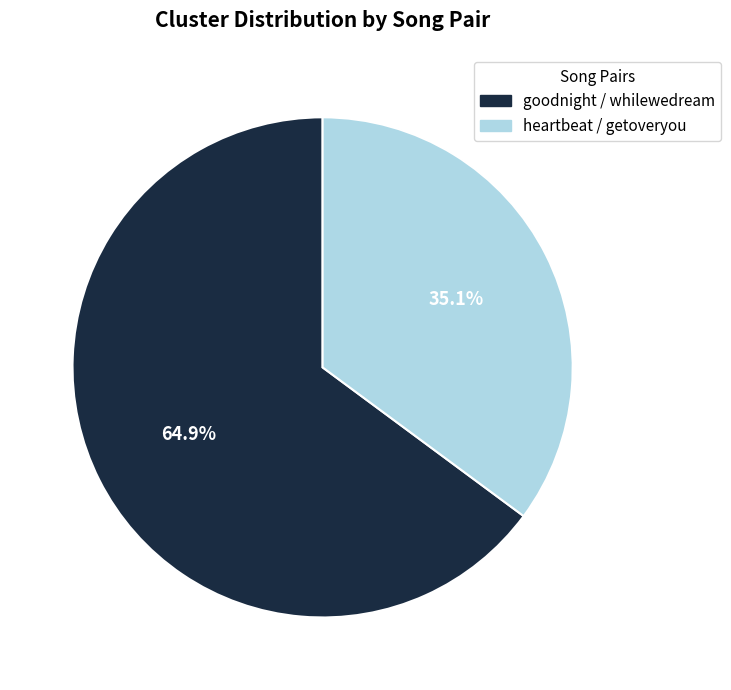

Combined, do goodnight / whilewedream and heartbeat / getoveryou account for over 50%?

Yes